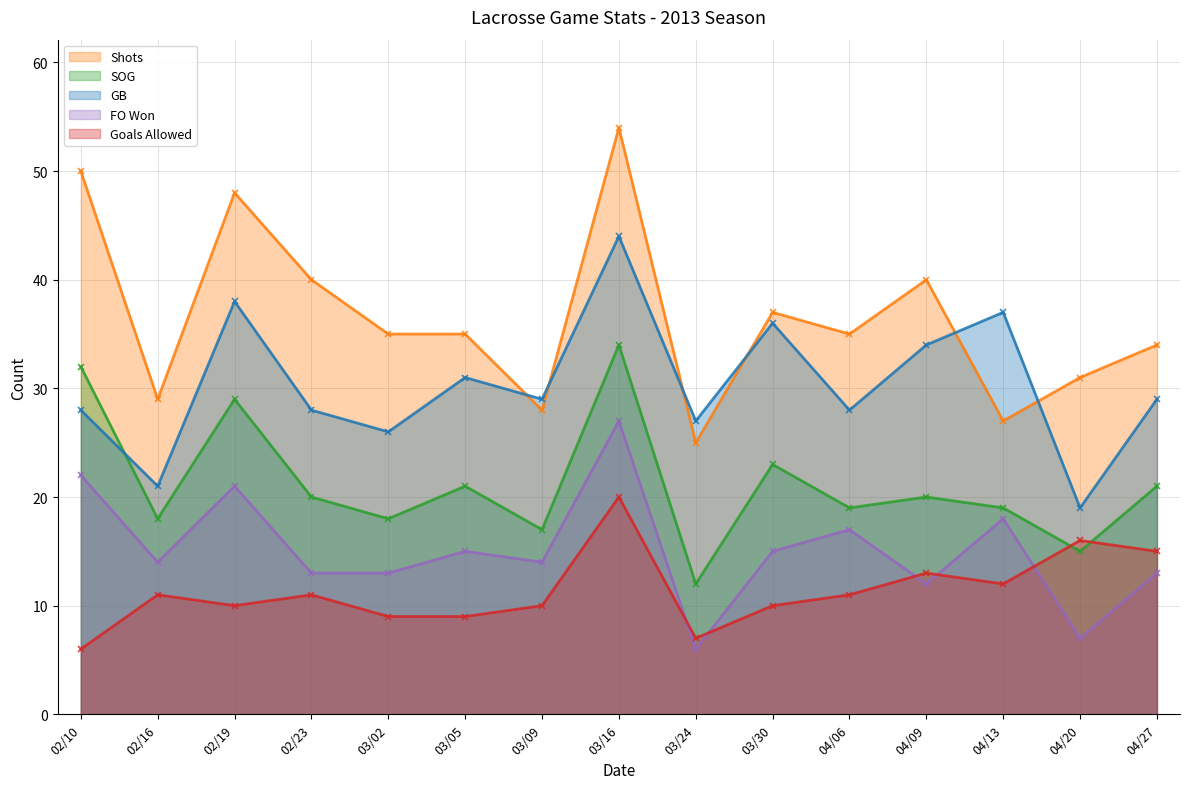

What is the difference between the highest and lowest values at 03/09?

19